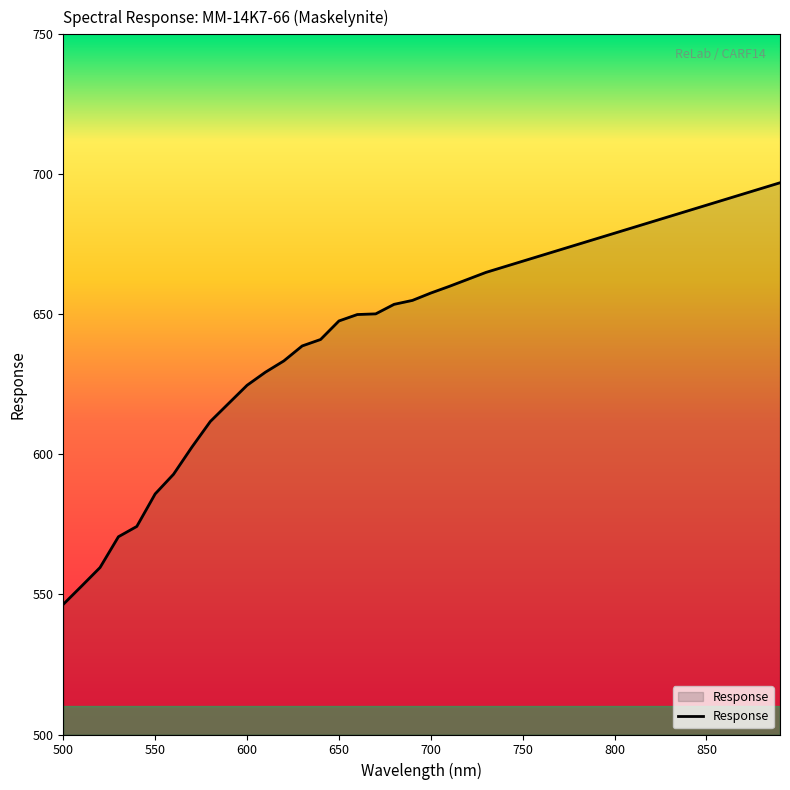

What is the greatest value displayed?

697.0